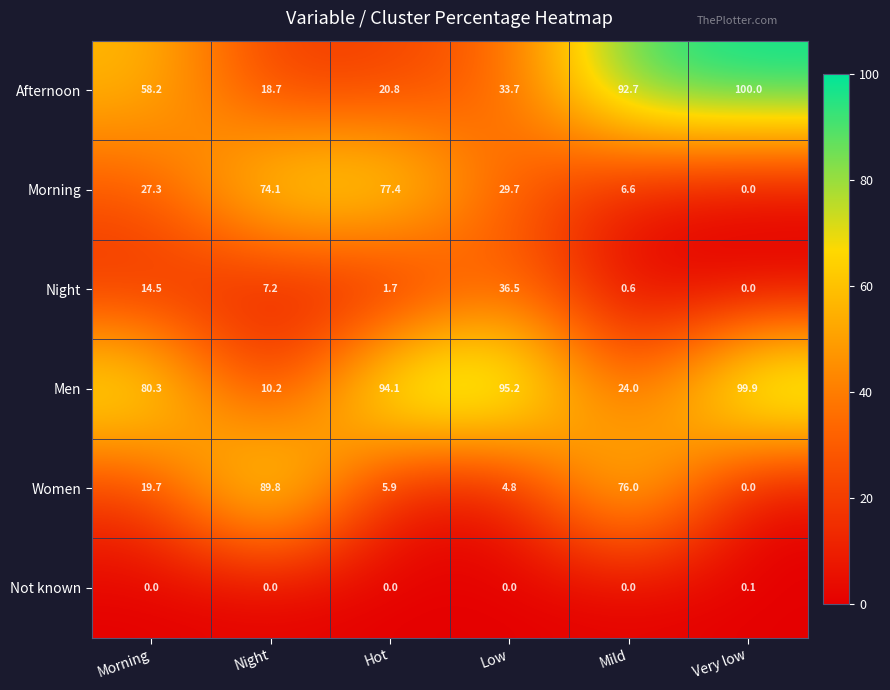

What is the difference between the second highest and minimum values in the Women series?

76.0